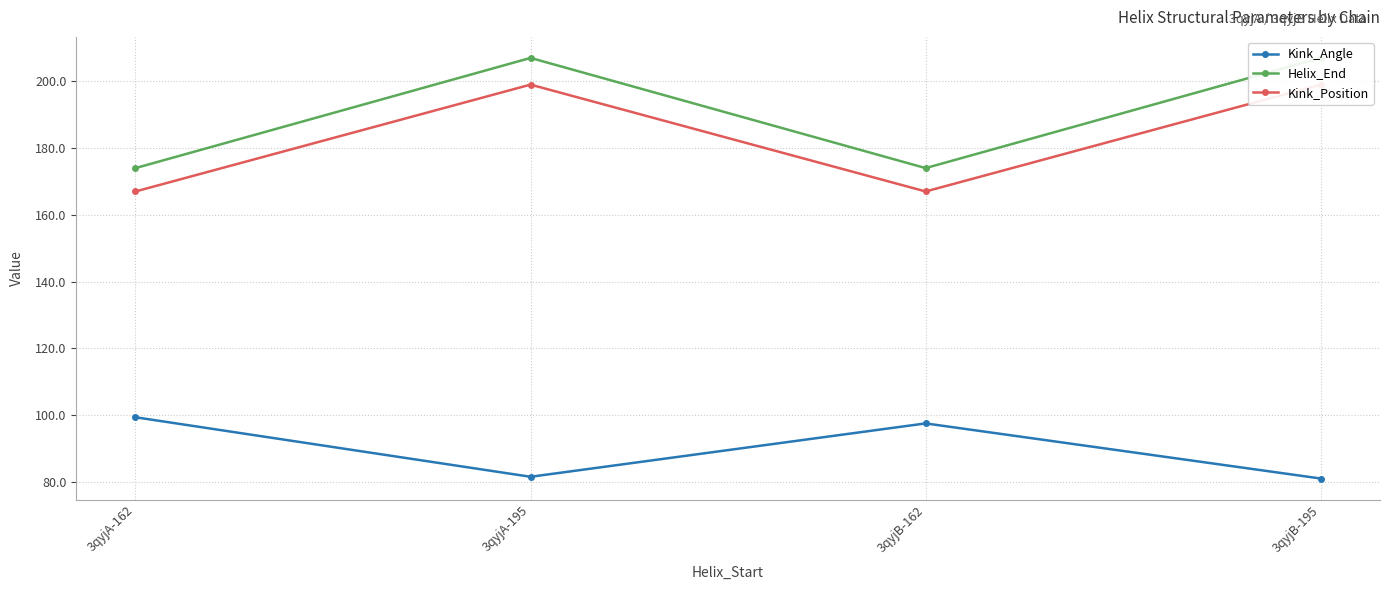

What is the average value of the Kink_Angle series?

89.9